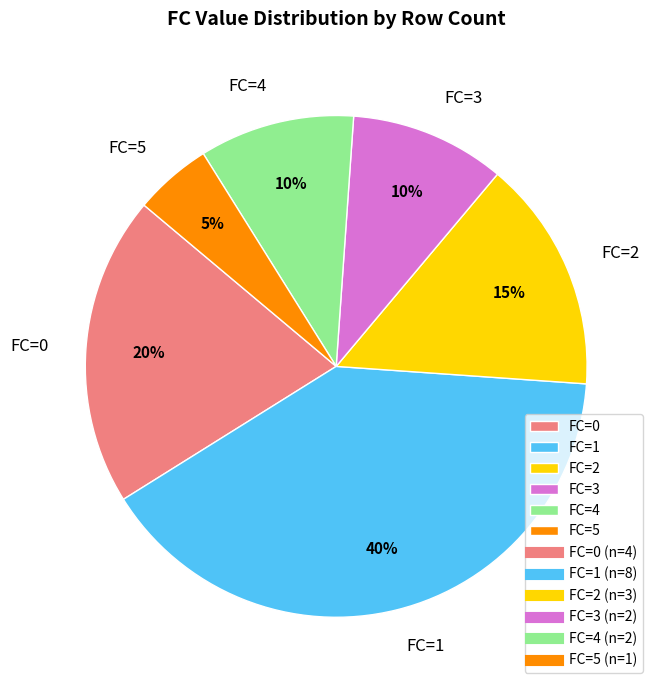

Combined, do FC=4 and FC=3 account for over 50%?

No